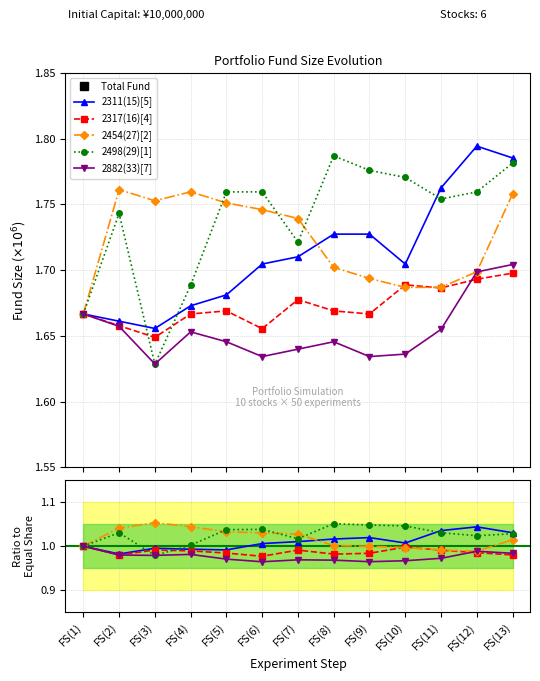

How many lines are shown in the chart?

6